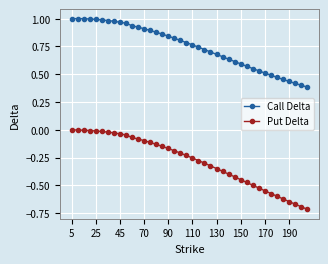

How many data points does each series have?

40